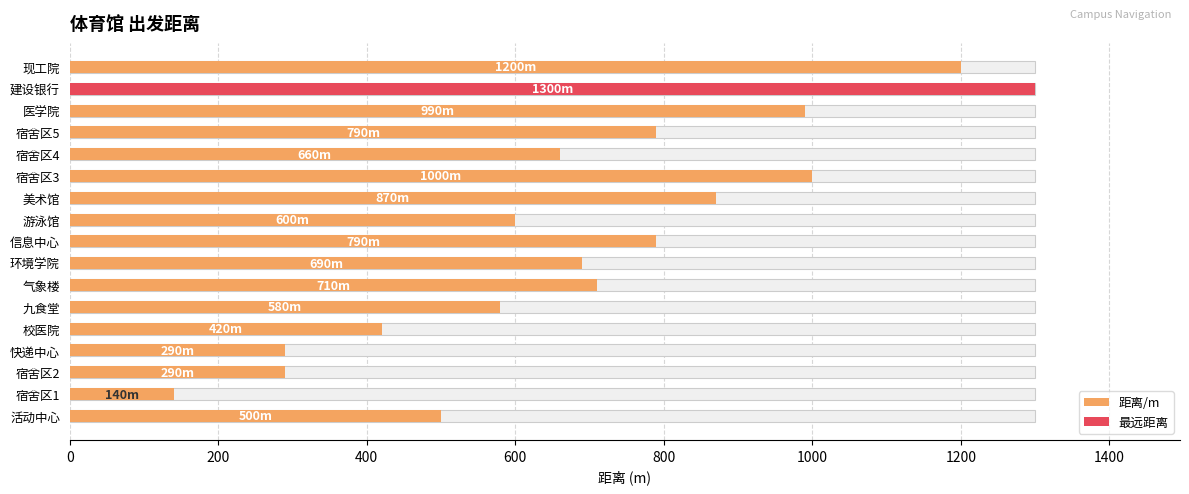

What is the difference between the maximum and minimum values?

1160